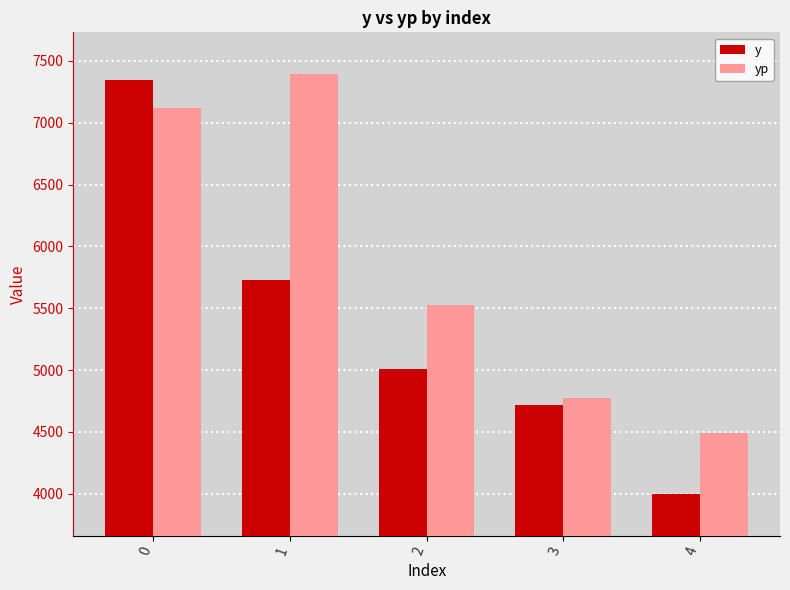

Which series has the widest spread of values?

y